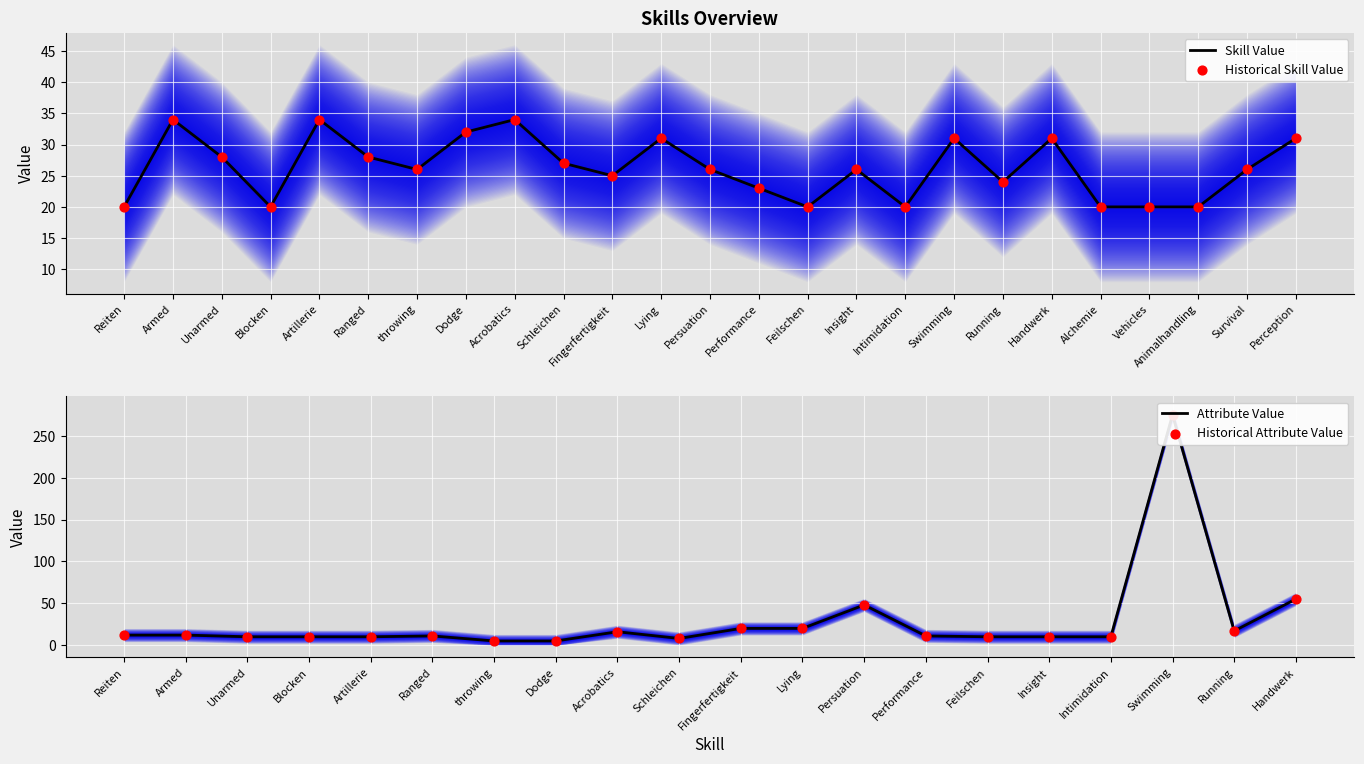

Which has a higher value, Dodge or Fingerfertigkeit?

Dodge